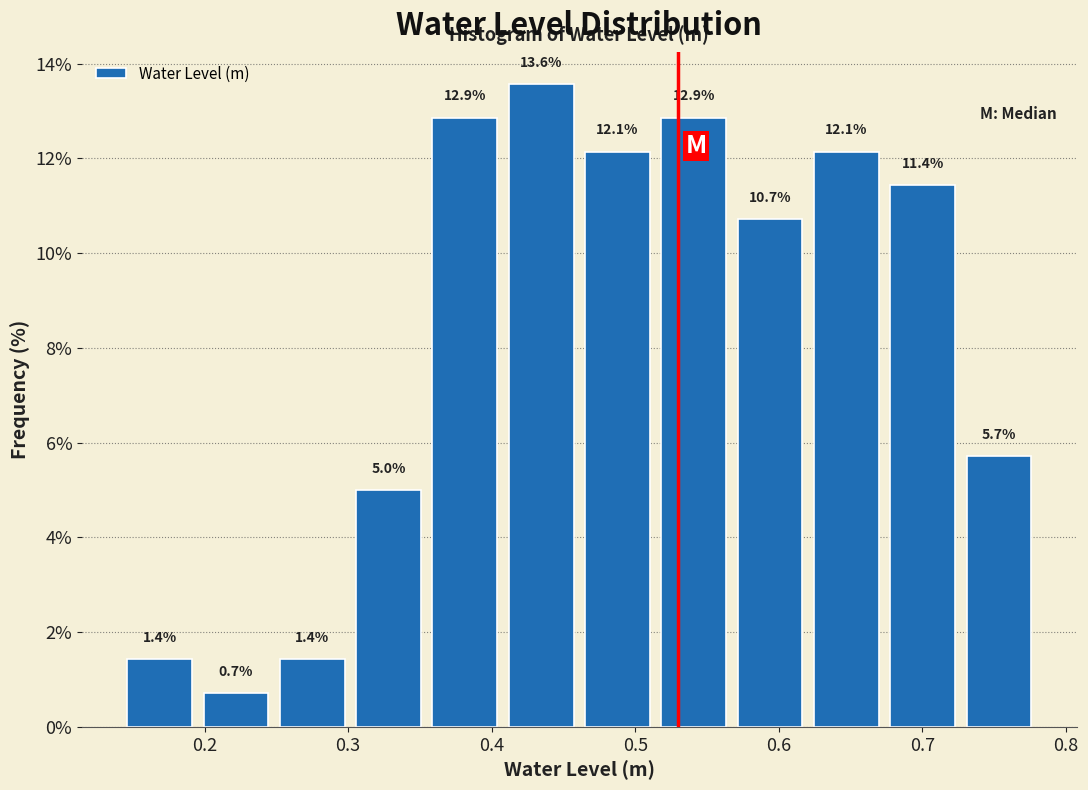

How tall is the bar that spans 0.73 to 0.78 on the x-axis? The bar edges are not printed on the chart, so give them approximately, as read against the axis.

5.7